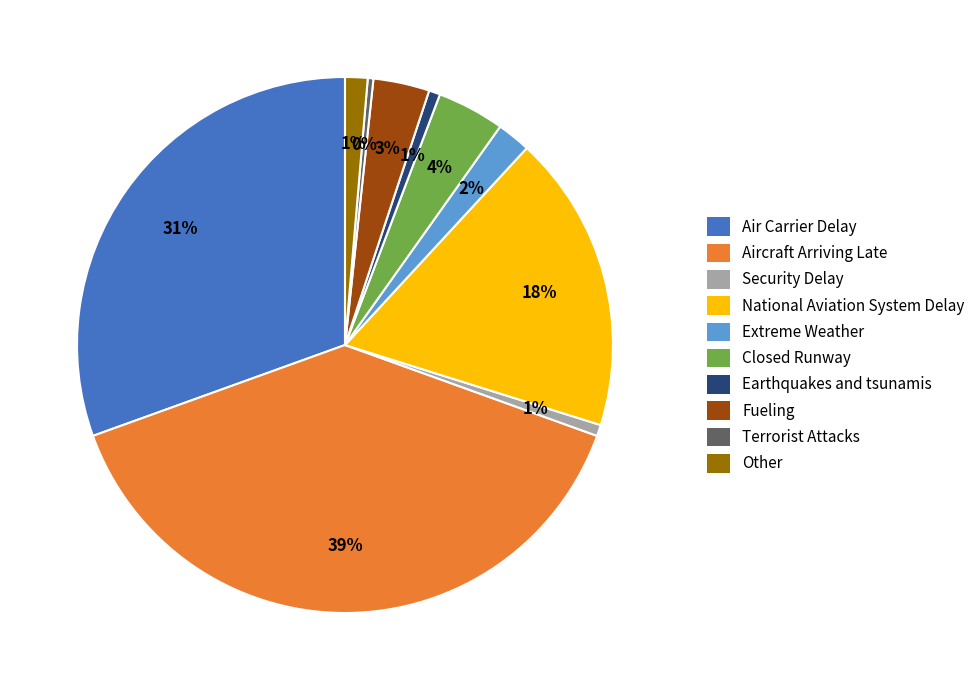

To the nearest percent, what is the difference between the Earthquakes and tsunamis and Closed Runway slice percentages?

3%